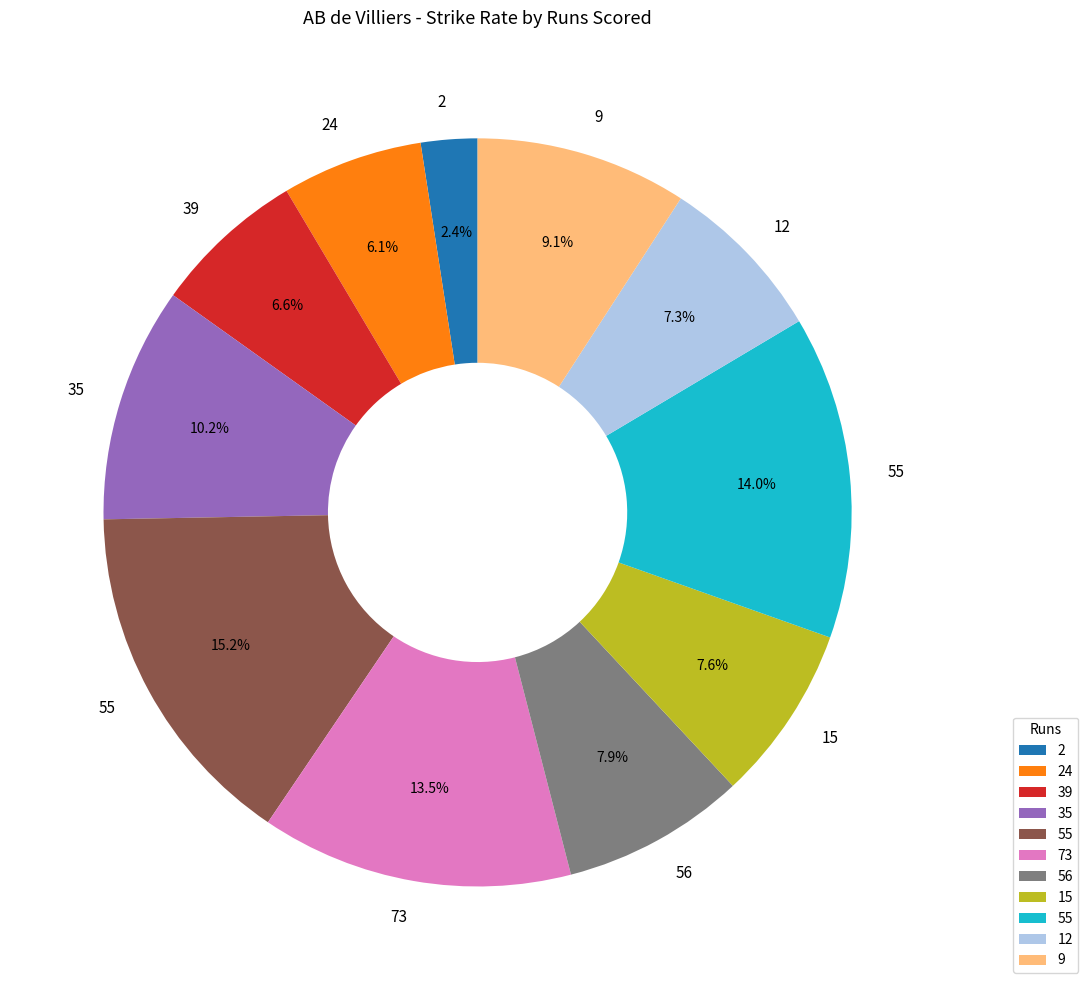

Does any single category account for the majority?

No